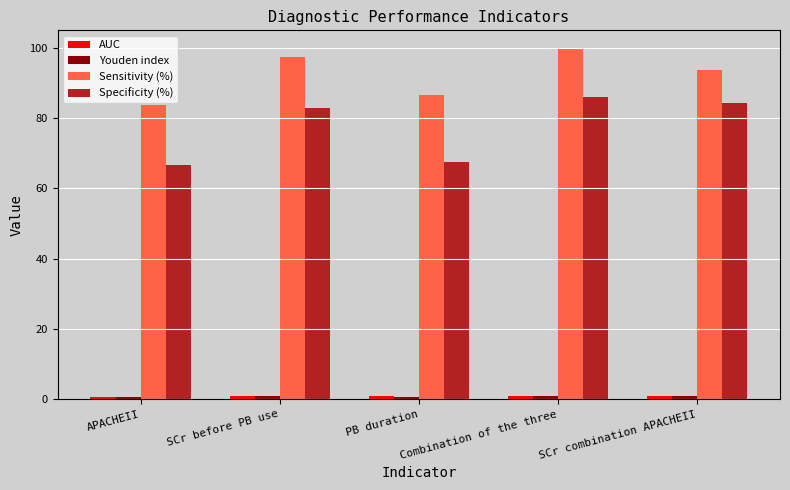

At which category is the sum across all series the highest?

Combination of the three